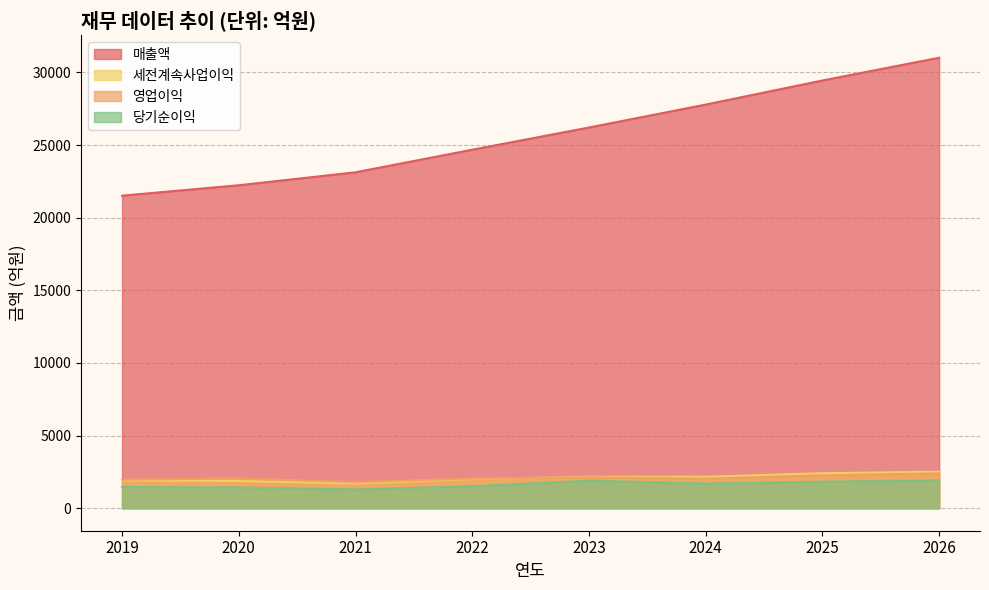

True or false: 영업이익 and 매출액 intersect in this chart.

False